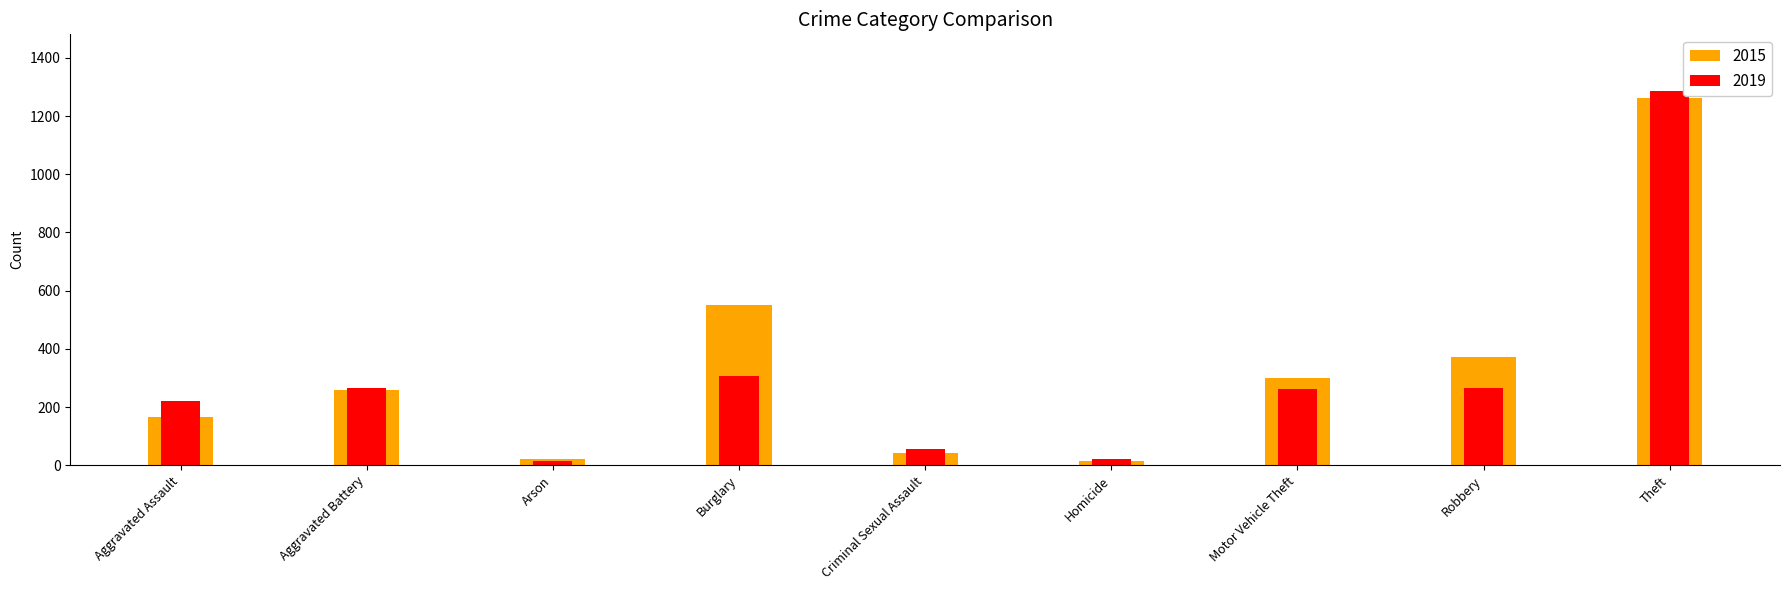

Rank the series at Arson from highest to lowest value.

2015, 2019